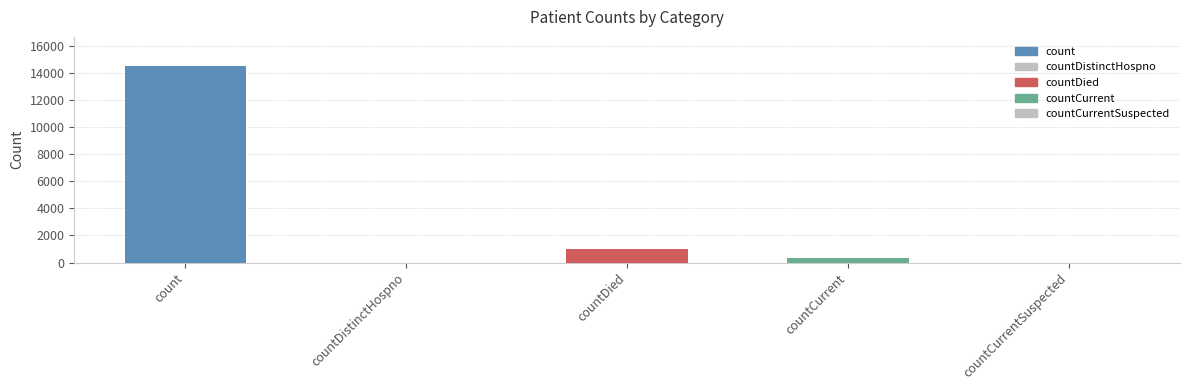

What is the difference between the values at countCurrent and countDistinctHospno?

345